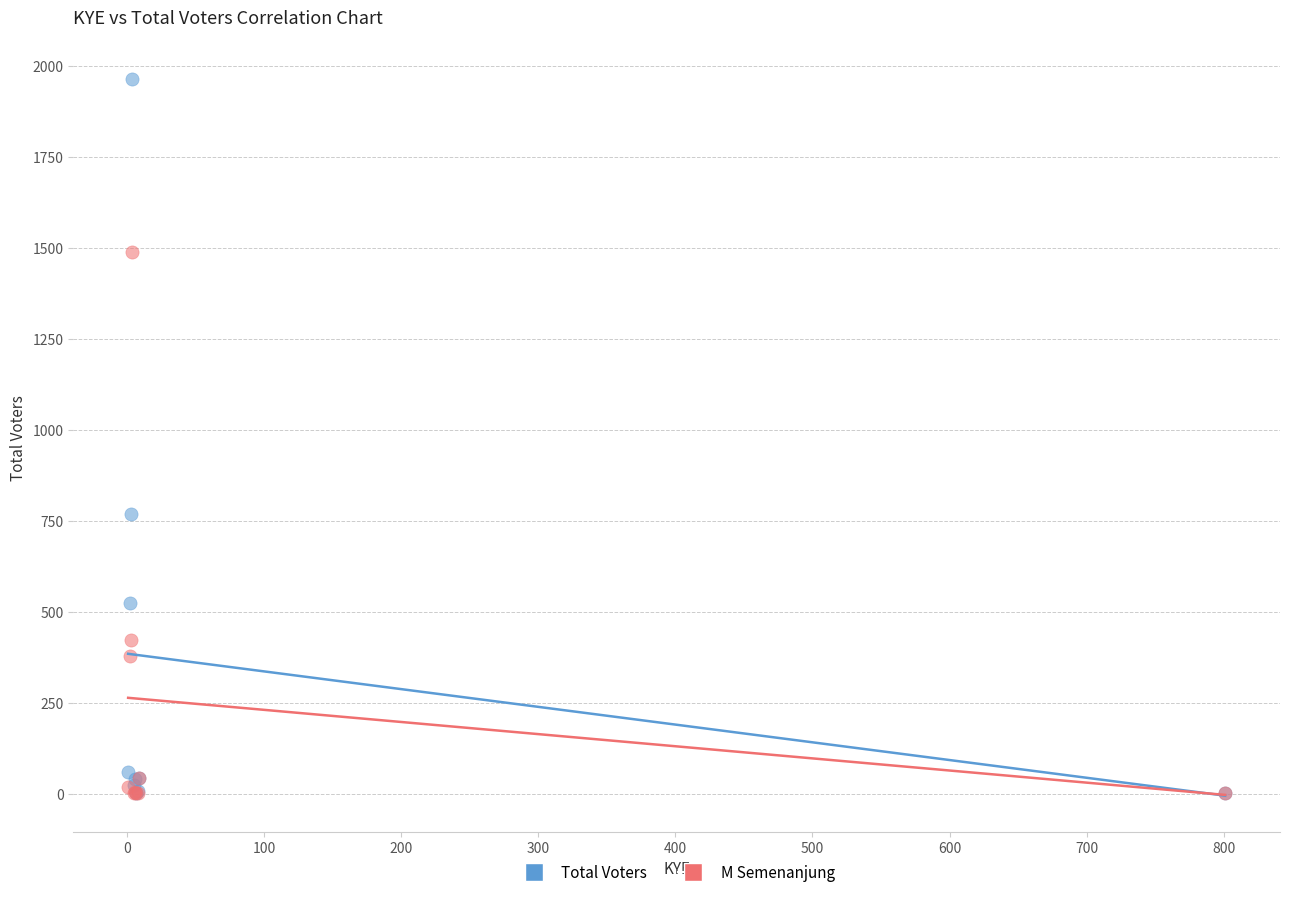

In the Total Voters series, what Y value is closest to 982?

767